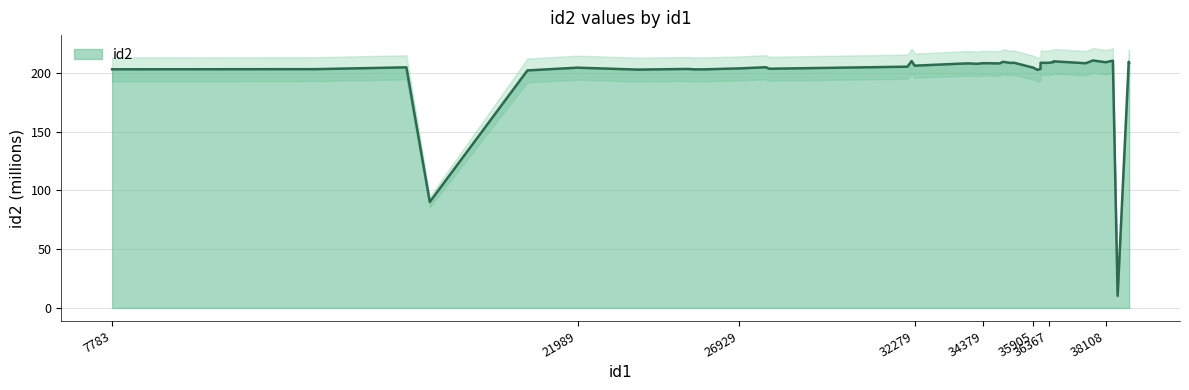

Does the chart display data point markers on the line(s)?

No